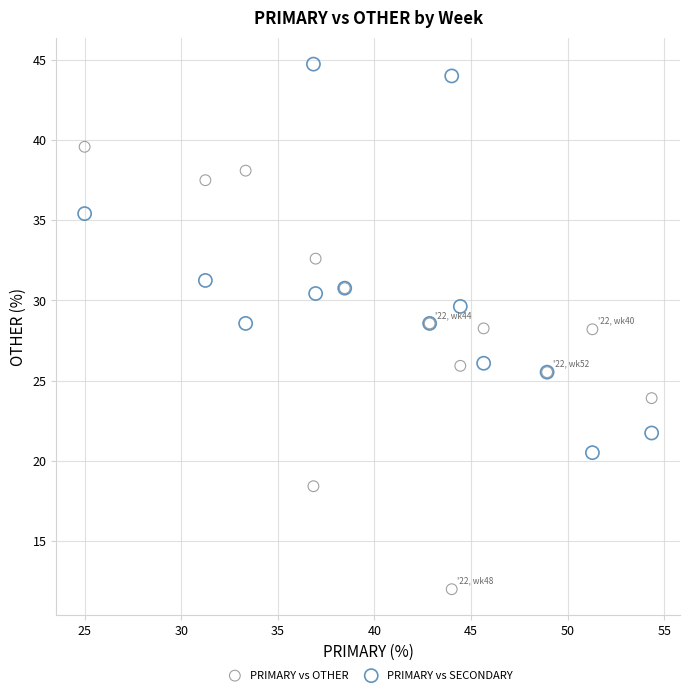

Which series has the widest spread of Y values?

PRIMARY vs OTHER